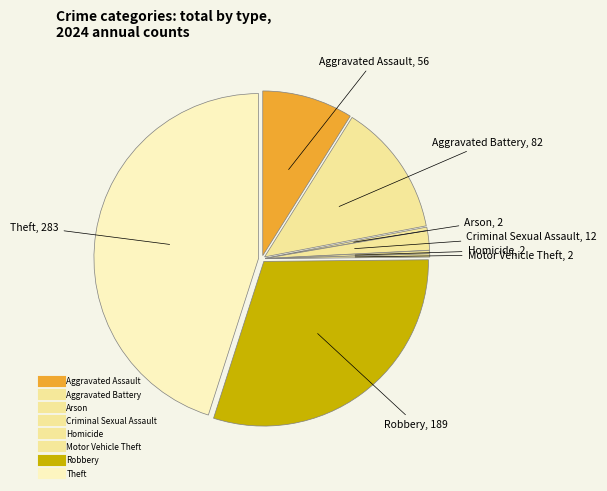

How many slices are in this pie chart?

8